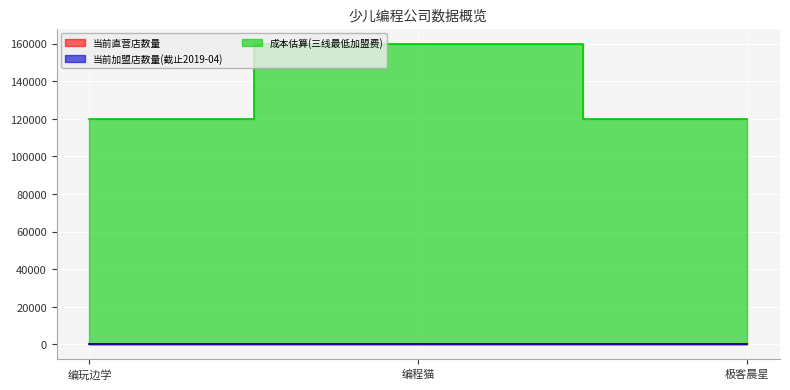

At which label is 成本估算(三线最低加盟费) closest to 140000?

编玩边学